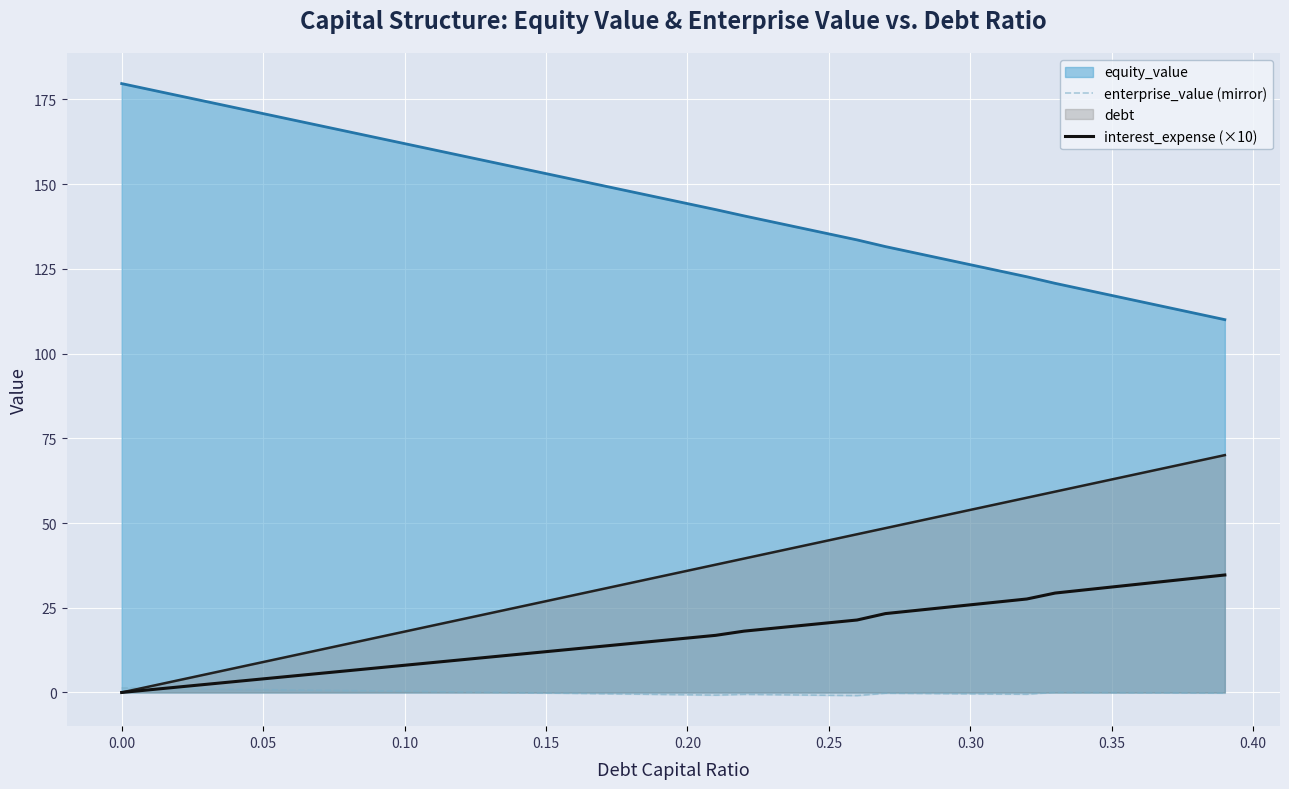

In enterprise_value (mirror), how many points are lower than both neighbors (excluding endpoints)?

3